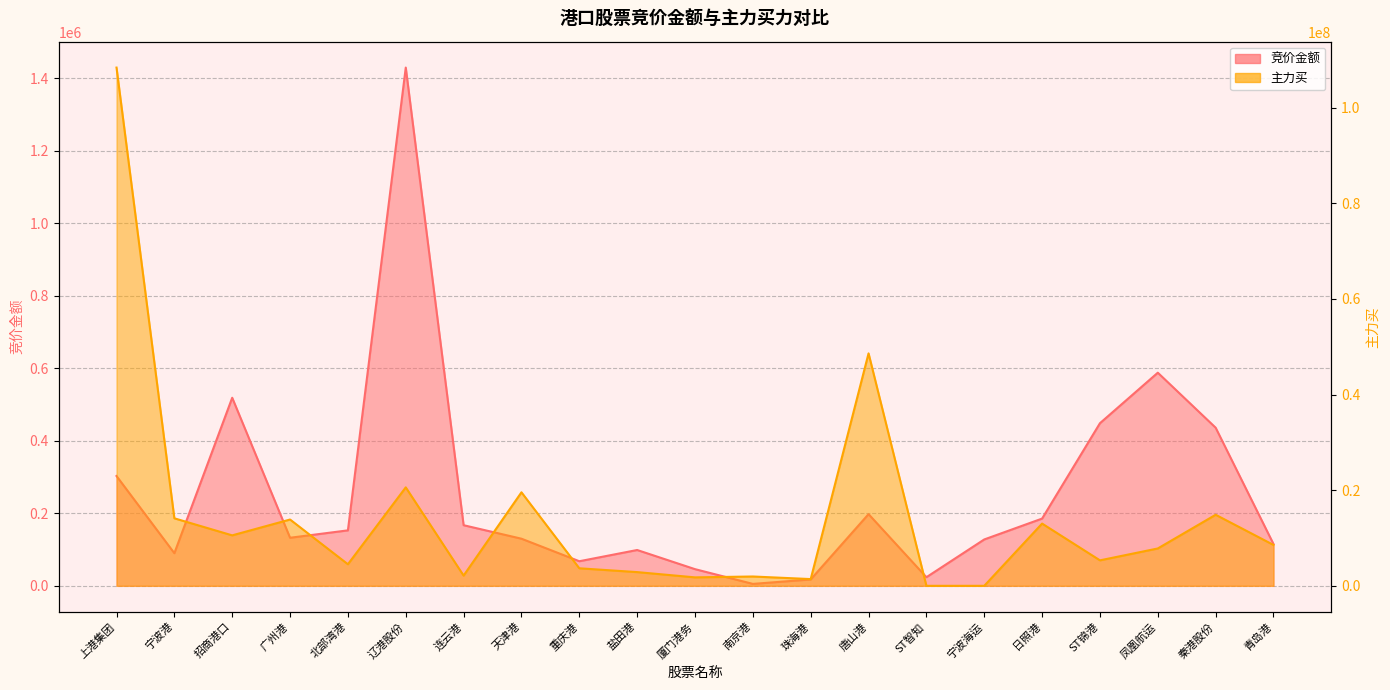

True or false: 竞价金额 has more than 2 interior local peaks.

True